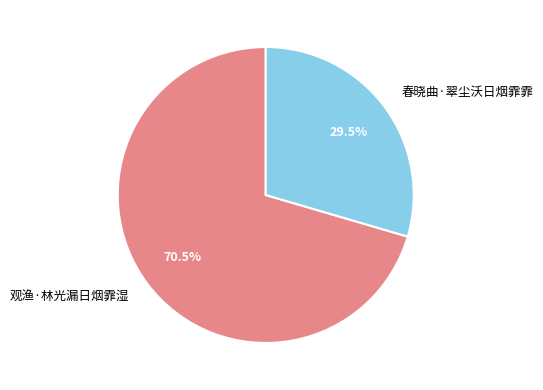

Between 观渔·林光漏日烟霏湿 and 春晓曲·翠尘沃日烟霏霏, which is larger?

观渔·林光漏日烟霏湿